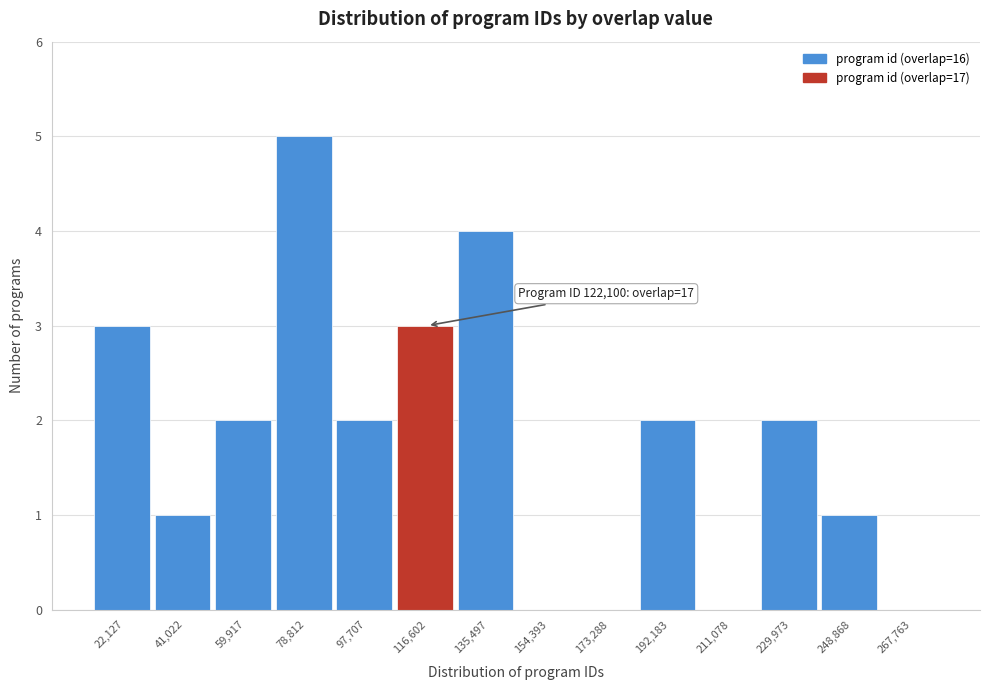

Reading left to right, what are all the values shown in this chart?

22,127=3	41,022=1	59,917=2	78,812=5	97,707=2	116,602=3	135,497=4	154,393=0	173,288=0	192,183=2	211,078=0	229,973=2	248,868=1	267,763=0